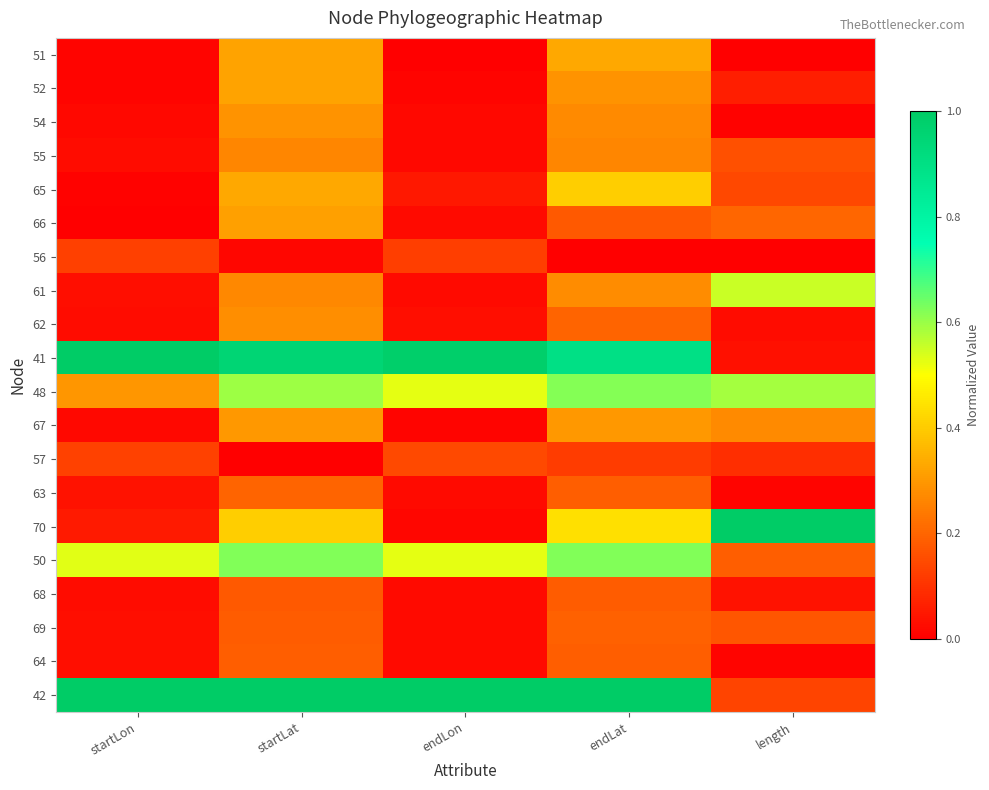

How many categories are shown in the chart?

5